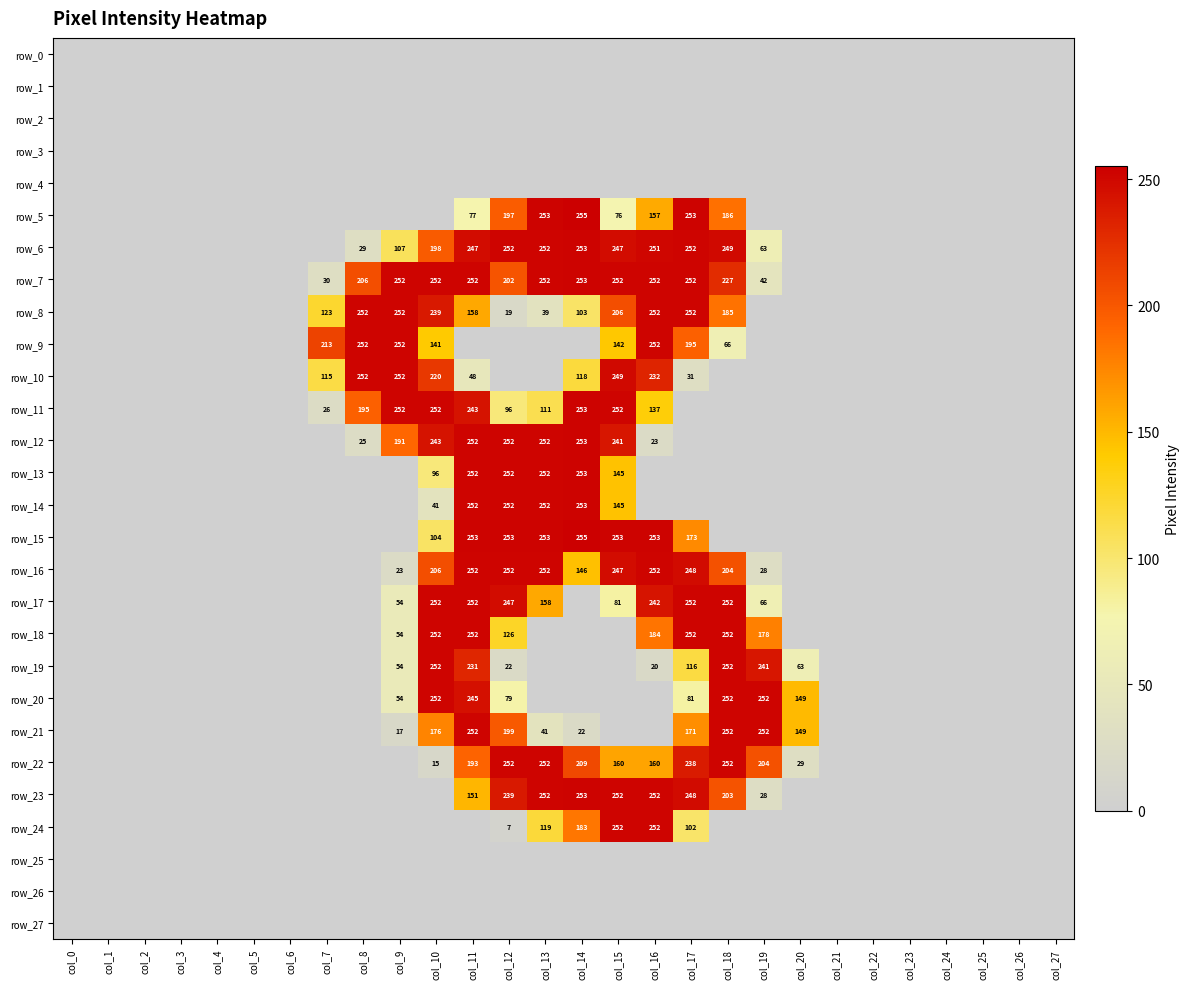

Reading left to right, list all the values displayed in this chart.

row_0: col_0=0	col_1=0	col_2=0	col_3=0	col_4=0	col_5=0	col_6=0	col_7=0	col_8=0	col_9=0	col_10=0	col_11=0	col_12=0	col_13=0	col_14=0	col_15=0	col_16=0	col_17=0	col_18=0	col_19=0	col_20=0	col_21=0	col_22=0	col_23=0	col_24=0	col_25=0	col_26=0	col_27=0
row_1: col_0=0	col_1=0	col_2=0	col_3=0	col_4=0	col_5=0	col_6=0	col_7=0	col_8=0	col_9=0	col_10=0	col_11=0	col_12=0	col_13=0	col_14=0	col_15=0	col_16=0	col_17=0	col_18=0	col_19=0	col_20=0	col_21=0	col_22=0	col_23=0	col_24=0	col_25=0	col_26=0	col_27=0
row_2: col_0=0	col_1=0	col_2=0	col_3=0	col_4=0	col_5=0	col_6=0	col_7=0	col_8=0	col_9=0	col_10=0	col_11=0	col_12=0	col_13=0	col_14=0	col_15=0	col_16=0	col_17=0	col_18=0	col_19=0	col_20=0	col_21=0	col_22=0	col_23=0	col_24=0	col_25=0	col_26=0	col_27=0
row_3: col_0=0	col_1=0	col_2=0	col_3=0	col_4=0	col_5=0	col_6=0	col_7=0	col_8=0	col_9=0	col_10=0	col_11=0	col_12=0	col_13=0	col_14=0	col_15=0	col_16=0	col_17=0	col_18=0	col_19=0	col_20=0	col_21=0	col_22=0	col_23=0	col_24=0	col_25=0	col_26=0	col_27=0
row_4: col_0=0	col_1=0	col_2=0	col_3=0	col_4=0	col_5=0	col_6=0	col_7=0	col_8=0	col_9=0	col_10=0	col_11=0	col_12=0	col_13=0	col_14=0	col_15=0	col_16=0	col_17=0	col_18=0	col_19=0	col_20=0	col_21=0	col_22=0	col_23=0	col_24=0	col_25=0	col_26=0	col_27=0
row_5: col_0=0	col_1=0	col_2=0	col_3=0	col_4=0	col_5=0	col_6=0	col_7=0	col_8=0	col_9=0	col_10=0	col_11=77	col_12=197	col_13=253	col_14=255	col_15=76	col_16=157	col_17=253	col_18=186	col_19=0	col_20=0	col_21=0	col_22=0	col_23=0	col_24=0	col_25=0	col_26=0	col_27=0
row_6: col_0=0	col_1=0	col_2=0	col_3=0	col_4=0	col_5=0	col_6=0	col_7=0	col_8=29	col_9=107	col_10=198	col_11=247	col_12=252	col_13=252	col_14=253	col_15=247	col_16=251	col_17=252	col_18=249	col_19=63	col_20=0	col_21=0	col_22=0	col_23=0	col_24=0	col_25=0	col_26=0	col_27=0
row_7: col_0=0	col_1=0	col_2=0	col_3=0	col_4=0	col_5=0	col_6=0	col_7=30	col_8=206	col_9=252	col_10=252	col_11=252	col_12=202	col_13=252	col_14=253	col_15=252	col_16=252	col_17=252	col_18=227	col_19=42	col_20=0	col_21=0	col_22=0	col_23=0	col_24=0	col_25=0	col_26=0	col_27=0
row_8: col_0=0	col_1=0	col_2=0	col_3=0	col_4=0	col_5=0	col_6=0	col_7=123	col_8=252	col_9=252	col_10=239	col_11=158	col_12=19	col_13=39	col_14=103	col_15=206	col_16=252	col_17=252	col_18=185	col_19=0	col_20=0	col_21=0	col_22=0	col_23=0	col_24=0	col_25=0	col_26=0	col_27=0
row_9: col_0=0	col_1=0	col_2=0	col_3=0	col_4=0	col_5=0	col_6=0	col_7=213	col_8=252	col_9=252	col_10=141	col_11=0	col_12=0	col_13=0	col_14=0	col_15=142	col_16=252	col_17=195	col_18=66	col_19=0	col_20=0	col_21=0	col_22=0	col_23=0	col_24=0	col_25=0	col_26=0	col_27=0
row_10: col_0=0	col_1=0	col_2=0	col_3=0	col_4=0	col_5=0	col_6=0	col_7=115	col_8=252	col_9=252	col_10=220	col_11=48	col_12=0	col_13=0	col_14=118	col_15=249	col_16=232	col_17=31	col_18=0	col_19=0	col_20=0	col_21=0	col_22=0	col_23=0	col_24=0	col_25=0	col_26=0	col_27=0
row_11: col_0=0	col_1=0	col_2=0	col_3=0	col_4=0	col_5=0	col_6=0	col_7=26	col_8=195	col_9=252	col_10=252	col_11=243	col_12=96	col_13=111	col_14=253	col_15=252	col_16=137	col_17=0	col_18=0	col_19=0	col_20=0	col_21=0	col_22=0	col_23=0	col_24=0	col_25=0	col_26=0	col_27=0
row_12: col_0=0	col_1=0	col_2=0	col_3=0	col_4=0	col_5=0	col_6=0	col_7=0	col_8=25	col_9=191	col_10=243	col_11=252	col_12=252	col_13=252	col_14=253	col_15=241	col_16=23	col_17=0	col_18=0	col_19=0	col_20=0	col_21=0	col_22=0	col_23=0	col_24=0	col_25=0	col_26=0	col_27=0
row_13: col_0=0	col_1=0	col_2=0	col_3=0	col_4=0	col_5=0	col_6=0	col_7=0	col_8=0	col_9=0	col_10=96	col_11=252	col_12=252	col_13=252	col_14=253	col_15=145	col_16=0	col_17=0	col_18=0	col_19=0	col_20=0	col_21=0	col_22=0	col_23=0	col_24=0	col_25=0	col_26=0	col_27=0
row_14: col_0=0	col_1=0	col_2=0	col_3=0	col_4=0	col_5=0	col_6=0	col_7=0	col_8=0	col_9=0	col_10=41	col_11=252	col_12=252	col_13=252	col_14=253	col_15=145	col_16=0	col_17=0	col_18=0	col_19=0	col_20=0	col_21=0	col_22=0	col_23=0	col_24=0	col_25=0	col_26=0	col_27=0
row_15: col_0=0	col_1=0	col_2=0	col_3=0	col_4=0	col_5=0	col_6=0	col_7=0	col_8=0	col_9=0	col_10=104	col_11=253	col_12=253	col_13=253	col_14=255	col_15=253	col_16=253	col_17=173	col_18=0	col_19=0	col_20=0	col_21=0	col_22=0	col_23=0	col_24=0	col_25=0	col_26=0	col_27=0
row_16: col_0=0	col_1=0	col_2=0	col_3=0	col_4=0	col_5=0	col_6=0	col_7=0	col_8=0	col_9=23	col_10=206	col_11=252	col_12=252	col_13=252	col_14=146	col_15=247	col_16=252	col_17=248	col_18=204	col_19=28	col_20=0	col_21=0	col_22=0	col_23=0	col_24=0	col_25=0	col_26=0	col_27=0
row_17: col_0=0	col_1=0	col_2=0	col_3=0	col_4=0	col_5=0	col_6=0	col_7=0	col_8=0	col_9=54	col_10=252	col_11=252	col_12=247	col_13=158	col_14=0	col_15=81	col_16=242	col_17=252	col_18=252	col_19=66	col_20=0	col_21=0	col_22=0	col_23=0	col_24=0	col_25=0	col_26=0	col_27=0
row_18: col_0=0	col_1=0	col_2=0	col_3=0	col_4=0	col_5=0	col_6=0	col_7=0	col_8=0	col_9=54	col_10=252	col_11=252	col_12=126	col_13=0	col_14=0	col_15=0	col_16=184	col_17=252	col_18=252	col_19=178	col_20=0	col_21=0	col_22=0	col_23=0	col_24=0	col_25=0	col_26=0	col_27=0
row_19: col_0=0	col_1=0	col_2=0	col_3=0	col_4=0	col_5=0	col_6=0	col_7=0	col_8=0	col_9=54	col_10=252	col_11=231	col_12=22	col_13=0	col_14=0	col_15=0	col_16=20	col_17=116	col_18=252	col_19=241	col_20=63	col_21=0	col_22=0	col_23=0	col_24=0	col_25=0	col_26=0	col_27=0
row_20: col_0=0	col_1=0	col_2=0	col_3=0	col_4=0	col_5=0	col_6=0	col_7=0	col_8=0	col_9=54	col_10=252	col_11=245	col_12=79	col_13=0	col_14=0	col_15=0	col_16=0	col_17=81	col_18=252	col_19=252	col_20=149	col_21=0	col_22=0	col_23=0	col_24=0	col_25=0	col_26=0	col_27=0
row_21: col_0=0	col_1=0	col_2=0	col_3=0	col_4=0	col_5=0	col_6=0	col_7=0	col_8=0	col_9=17	col_10=176	col_11=252	col_12=199	col_13=41	col_14=22	col_15=0	col_16=0	col_17=171	col_18=252	col_19=252	col_20=149	col_21=0	col_22=0	col_23=0	col_24=0	col_25=0	col_26=0	col_27=0
row_22: col_0=0	col_1=0	col_2=0	col_3=0	col_4=0	col_5=0	col_6=0	col_7=0	col_8=0	col_9=0	col_10=15	col_11=193	col_12=252	col_13=252	col_14=209	col_15=160	col_16=160	col_17=238	col_18=252	col_19=204	col_20=29	col_21=0	col_22=0	col_23=0	col_24=0	col_25=0	col_26=0	col_27=0
row_23: col_0=0	col_1=0	col_2=0	col_3=0	col_4=0	col_5=0	col_6=0	col_7=0	col_8=0	col_9=0	col_10=0	col_11=151	col_12=239	col_13=252	col_14=253	col_15=252	col_16=252	col_17=248	col_18=203	col_19=28	col_20=0	col_21=0	col_22=0	col_23=0	col_24=0	col_25=0	col_26=0	col_27=0
row_24: col_0=0	col_1=0	col_2=0	col_3=0	col_4=0	col_5=0	col_6=0	col_7=0	col_8=0	col_9=0	col_10=0	col_11=0	col_12=7	col_13=119	col_14=183	col_15=252	col_16=252	col_17=102	col_18=0	col_19=0	col_20=0	col_21=0	col_22=0	col_23=0	col_24=0	col_25=0	col_26=0	col_27=0
row_25: col_0=0	col_1=0	col_2=0	col_3=0	col_4=0	col_5=0	col_6=0	col_7=0	col_8=0	col_9=0	col_10=0	col_11=0	col_12=0	col_13=0	col_14=0	col_15=0	col_16=0	col_17=0	col_18=0	col_19=0	col_20=0	col_21=0	col_22=0	col_23=0	col_24=0	col_25=0	col_26=0	col_27=0
row_26: col_0=0	col_1=0	col_2=0	col_3=0	col_4=0	col_5=0	col_6=0	col_7=0	col_8=0	col_9=0	col_10=0	col_11=0	col_12=0	col_13=0	col_14=0	col_15=0	col_16=0	col_17=0	col_18=0	col_19=0	col_20=0	col_21=0	col_22=0	col_23=0	col_24=0	col_25=0	col_26=0	col_27=0
row_27: col_0=0	col_1=0	col_2=0	col_3=0	col_4=0	col_5=0	col_6=0	col_7=0	col_8=0	col_9=0	col_10=0	col_11=0	col_12=0	col_13=0	col_14=0	col_15=0	col_16=0	col_17=0	col_18=0	col_19=0	col_20=0	col_21=0	col_22=0	col_23=0	col_24=0	col_25=0	col_26=0	col_27=0